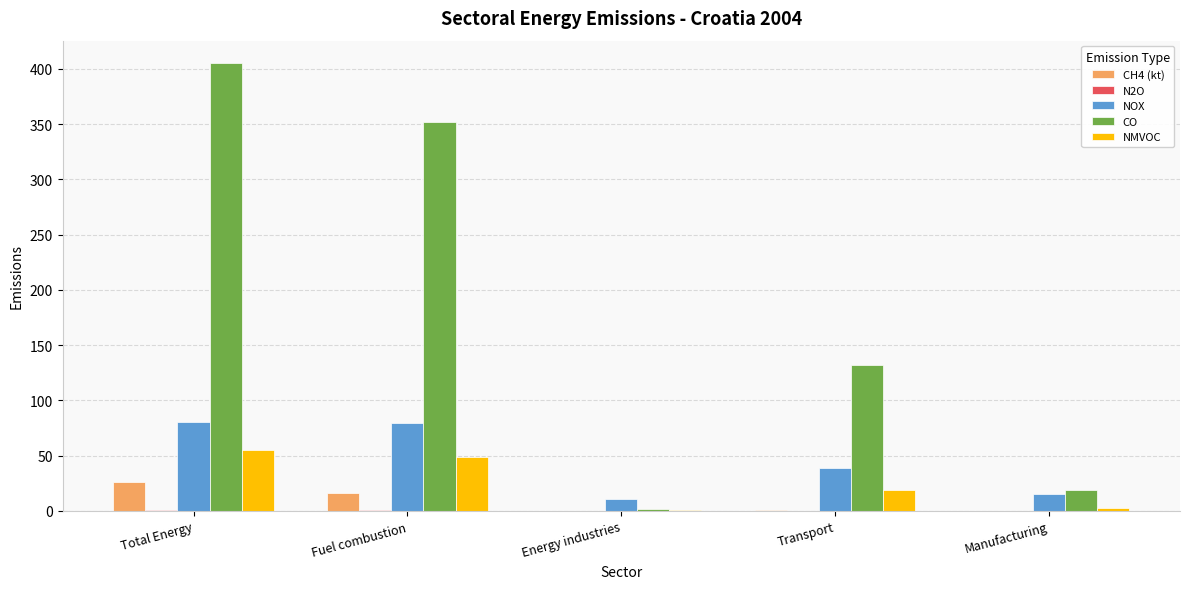

Which series has the largest total across all categories?

CO